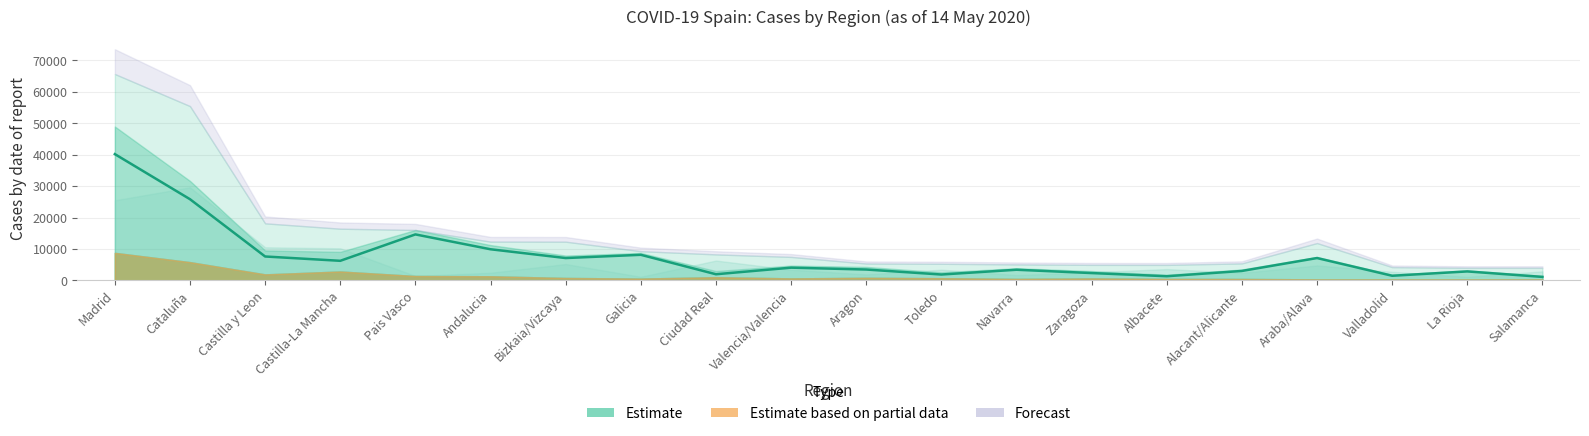

List the labels in order of value, smallest first.

Salamanca, Albacete, Valladolid, Toledo, Ciudad Real, Zaragoza, La Rioja, Alacant/Alicante, Navarra, Aragon, Valencia/Valencia, Castilla-La Mancha, Bizkaia/Vizcaya, Araba/Alava, Castilla y Leon, Galicia, Andalucia, Pais Vasco, Cataluña, Madrid